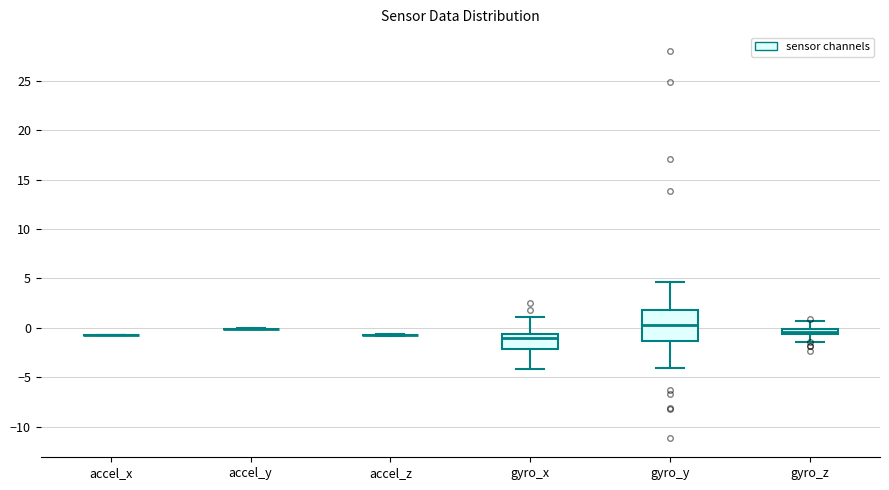

Where does the lower whisker of the box for gyro_y end on the y-axis? The values are not printed on the chart, so give them approximately, as read against the axis.

-4.0